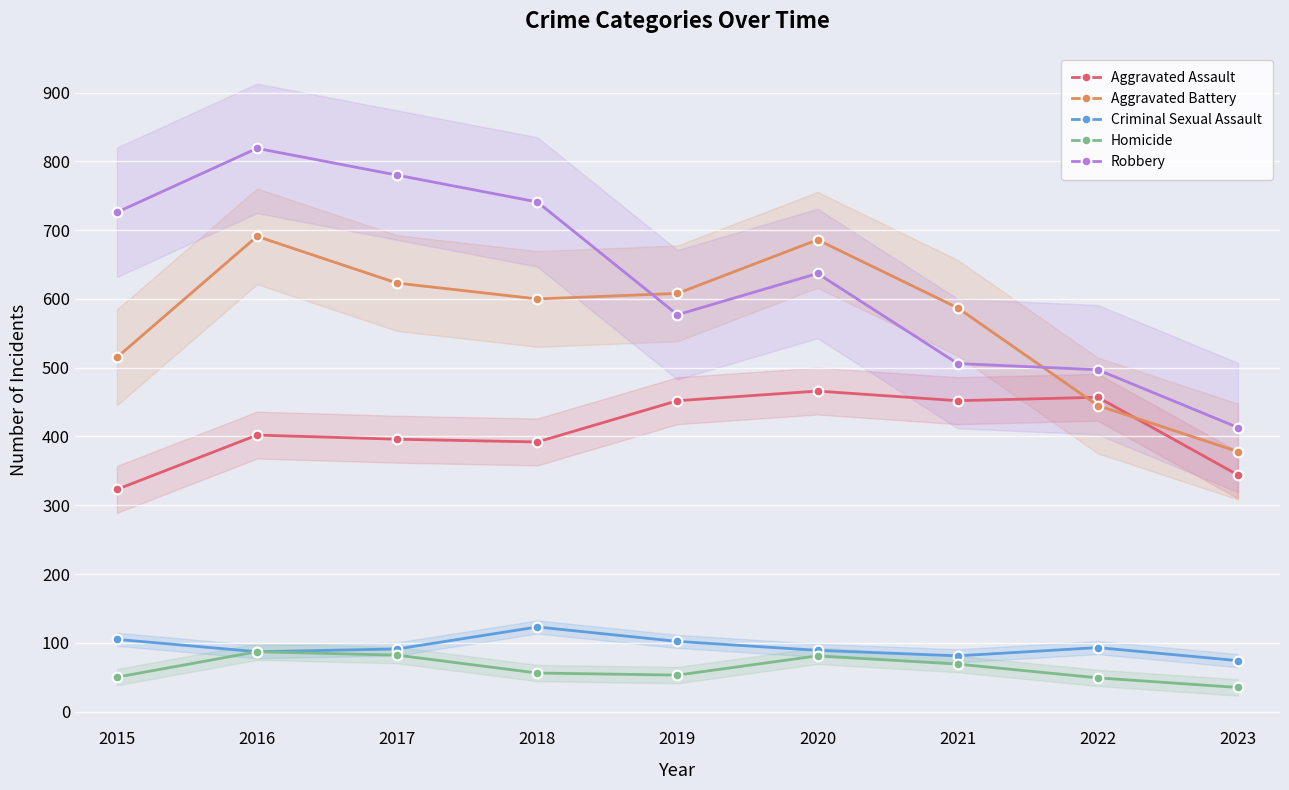

At which label does Homicide reach its peak?

2016